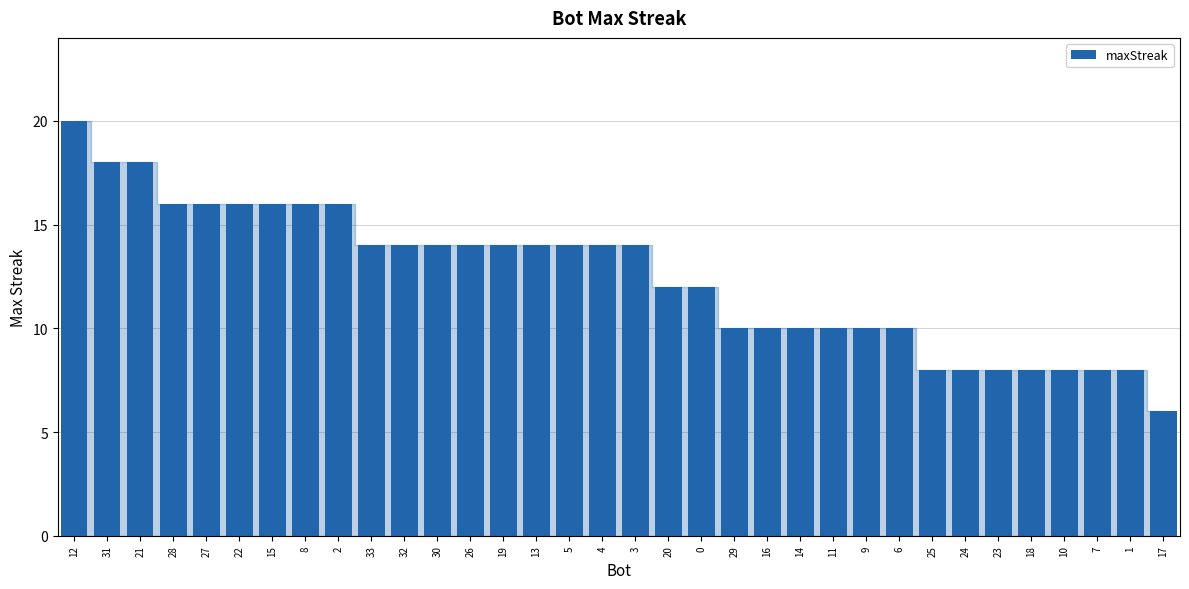

What position from the left is 10?

31